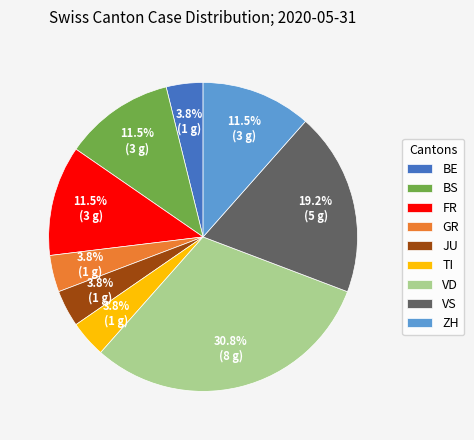

How much of the chart is everything except BE?

96.2%